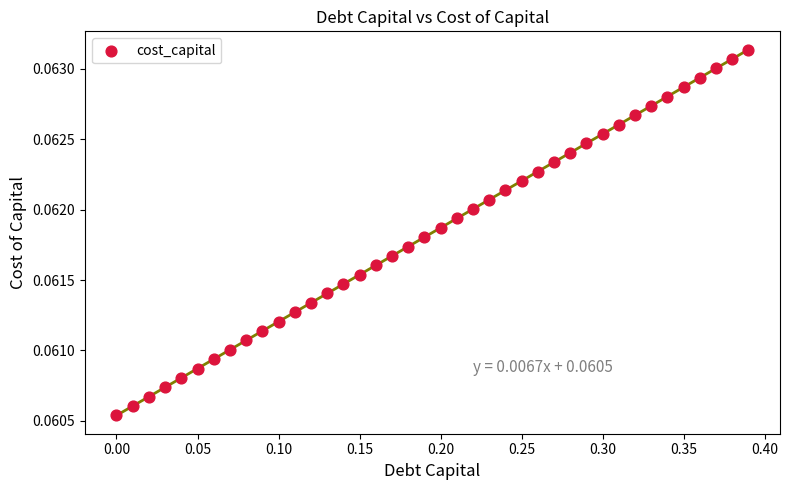

What is the range of X values (max minus min)?

0.4